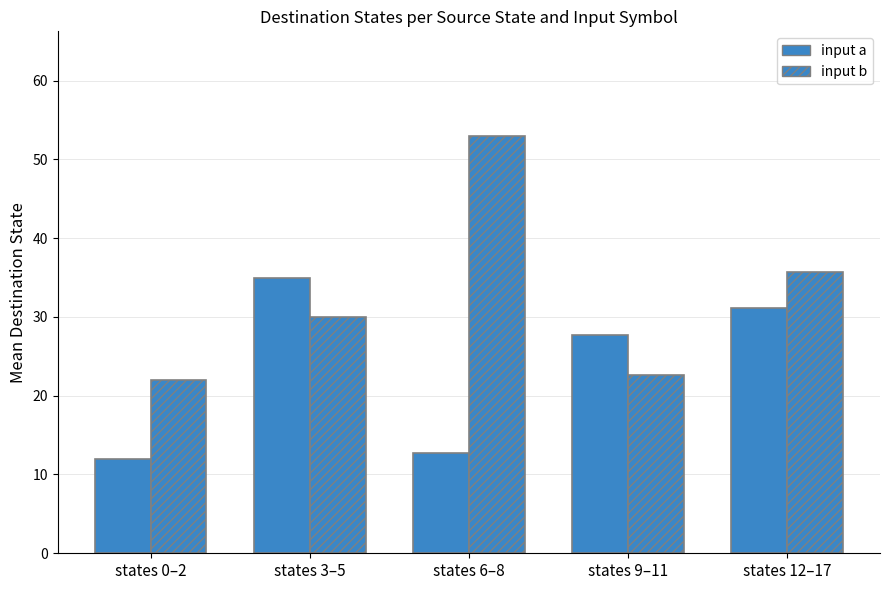

How many values in the input a series exceed 27?

3